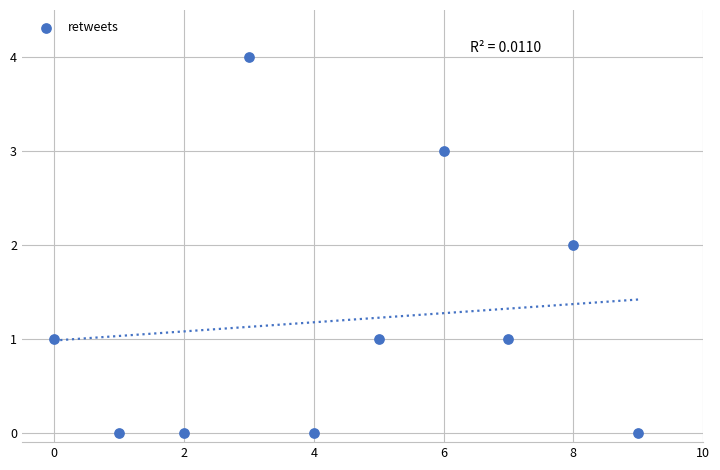

What is the range of Y values (max minus min)?

4